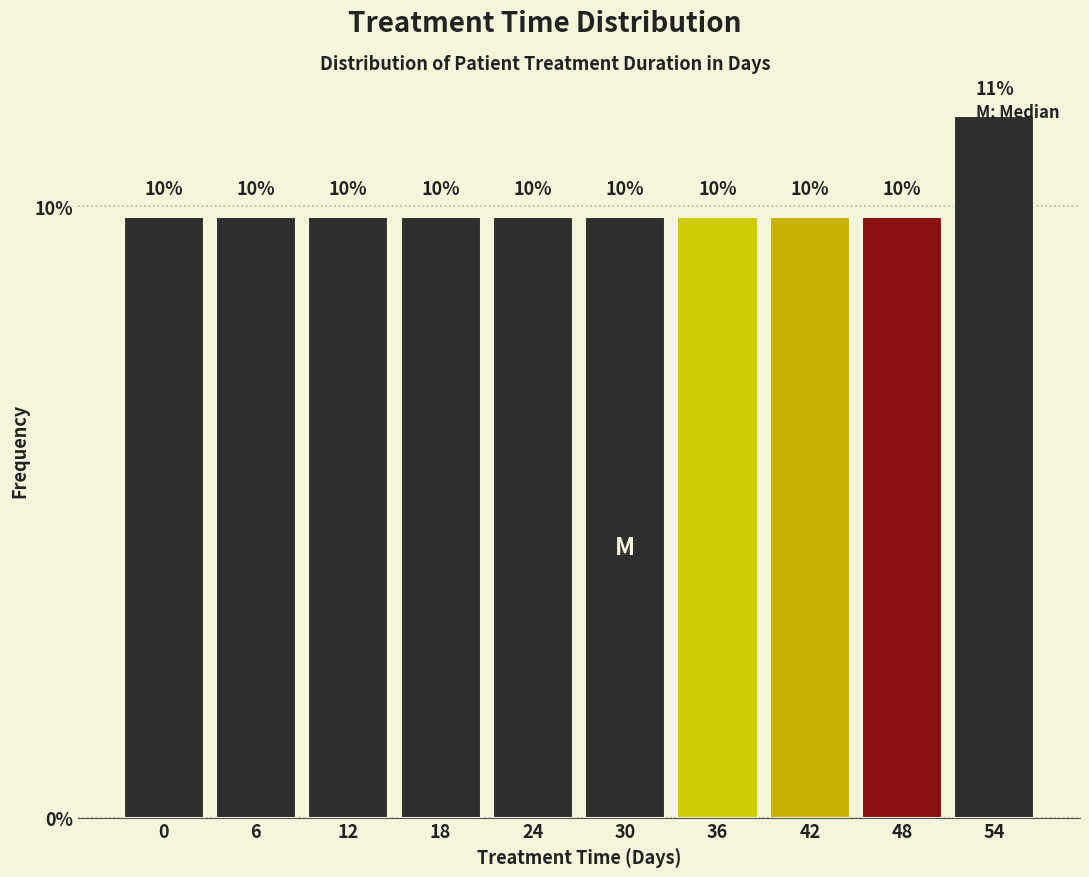

How many bars are there in total?

10